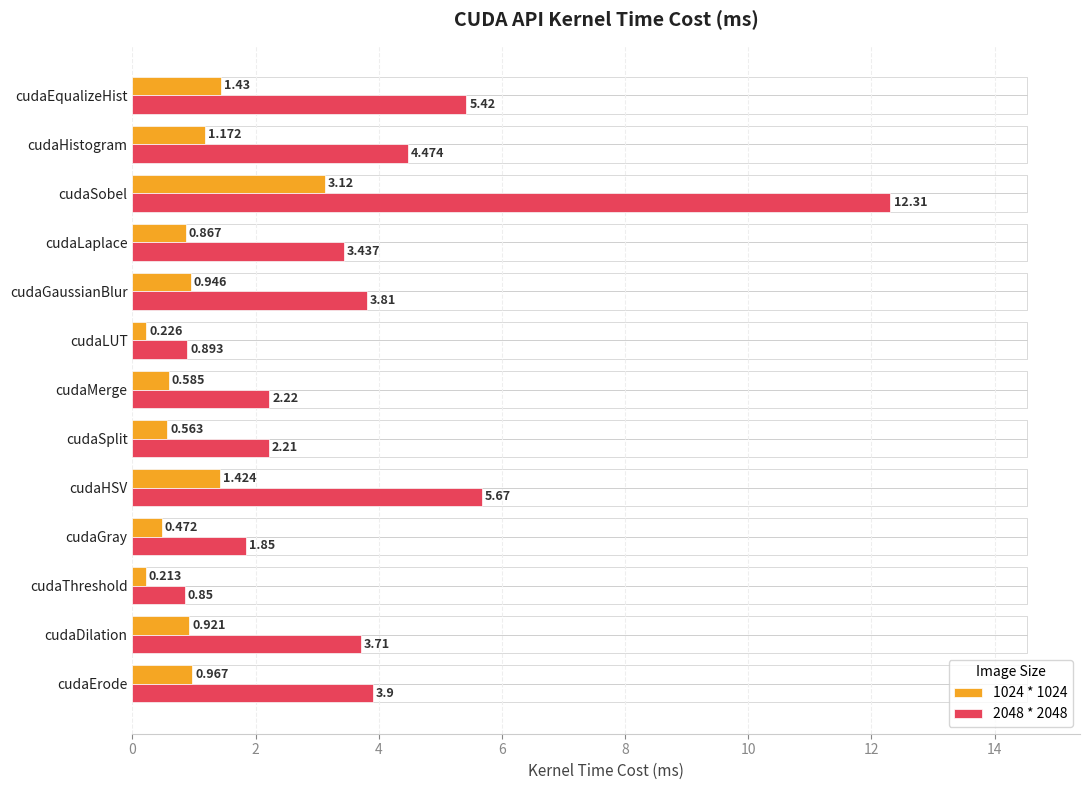

List the labels in order of 1024 * 1024 value, largest first.

cudaSobel, cudaEqualizeHist, cudaHSV, cudaHistogram, cudaErode, cudaGaussianBlur, cudaDilation, cudaLaplace, cudaMerge, cudaSplit, cudaGray, cudaLUT, cudaThreshold